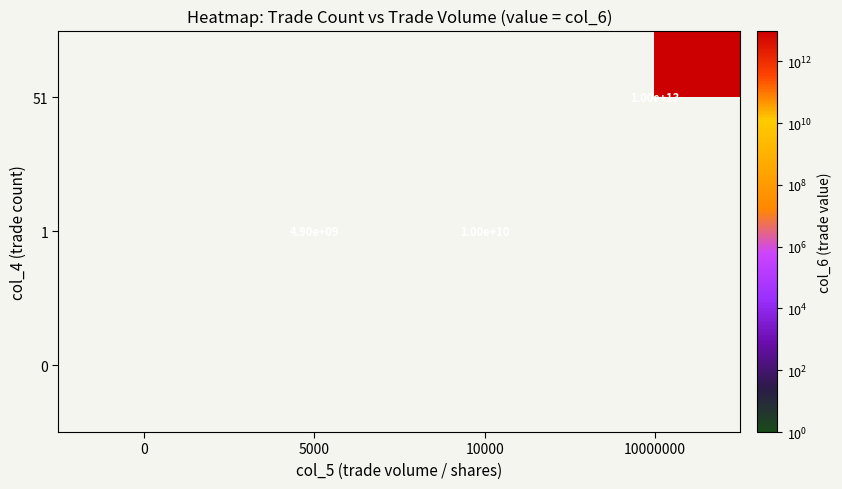

The 51 series shows 2242310965582 at 10000000. True or false?

False